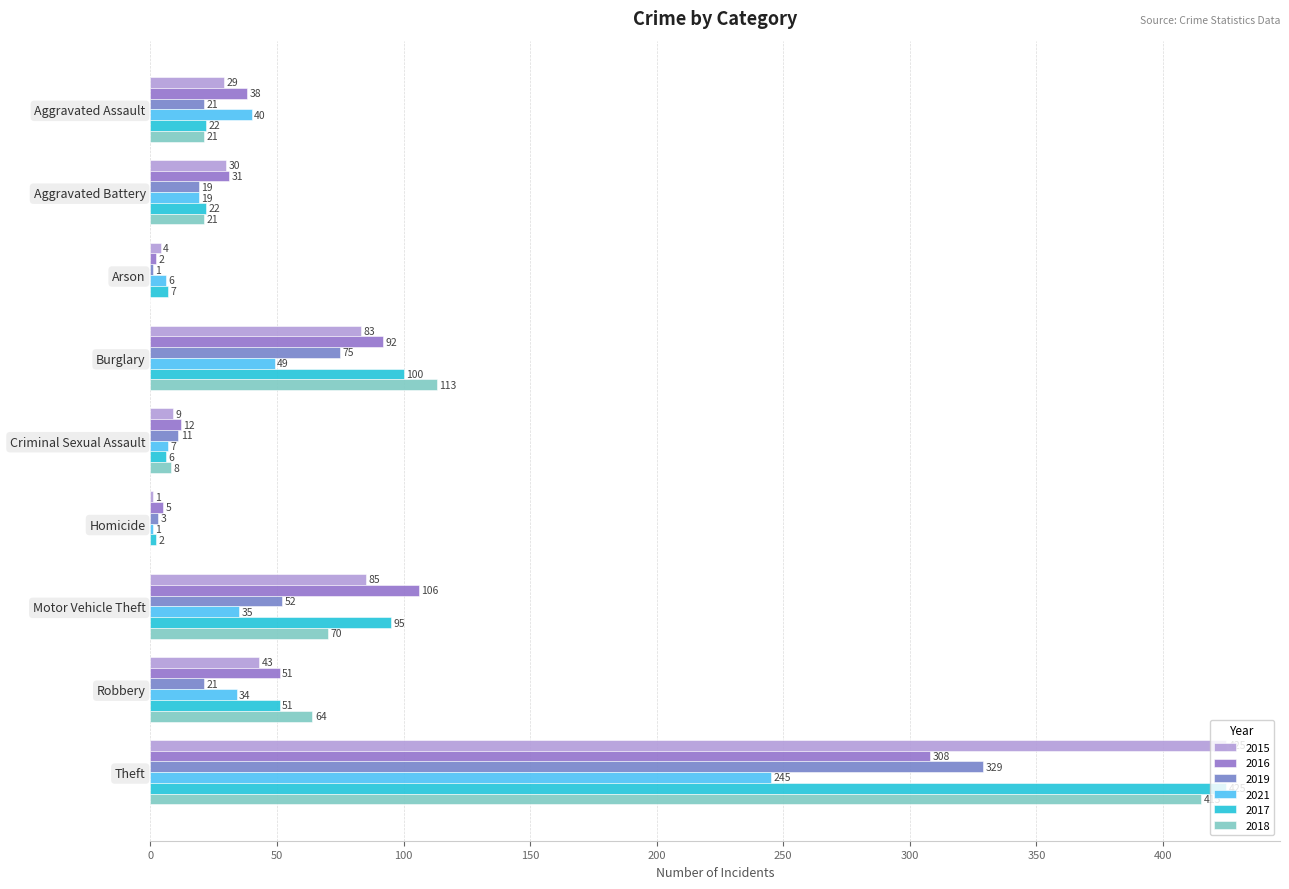

What is the minimum value for 2019?

1